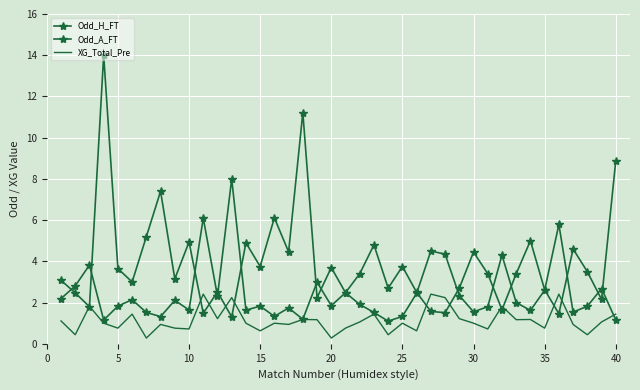

Which series has the largest total across all categories?

Odd_A_FT